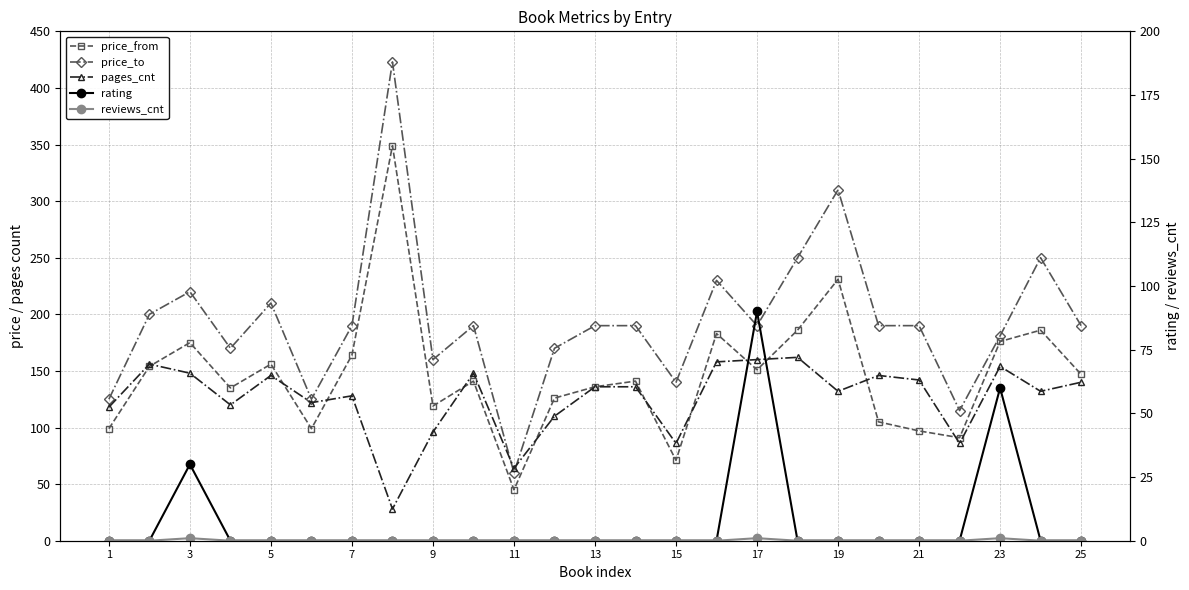

Between 13 and 21, which series saw the biggest shift?

price_to